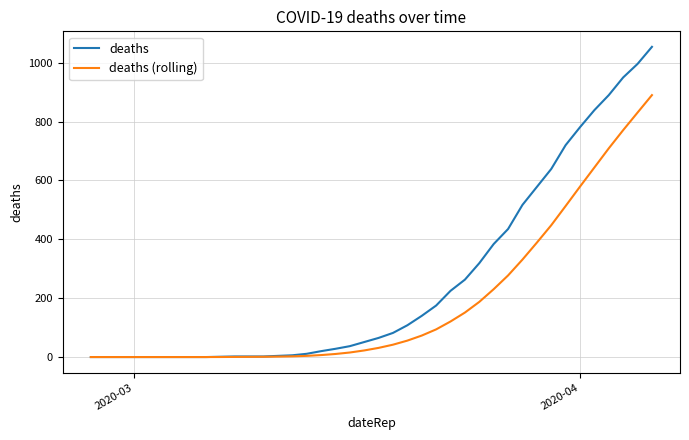

Which series has the largest total across all categories?

deaths